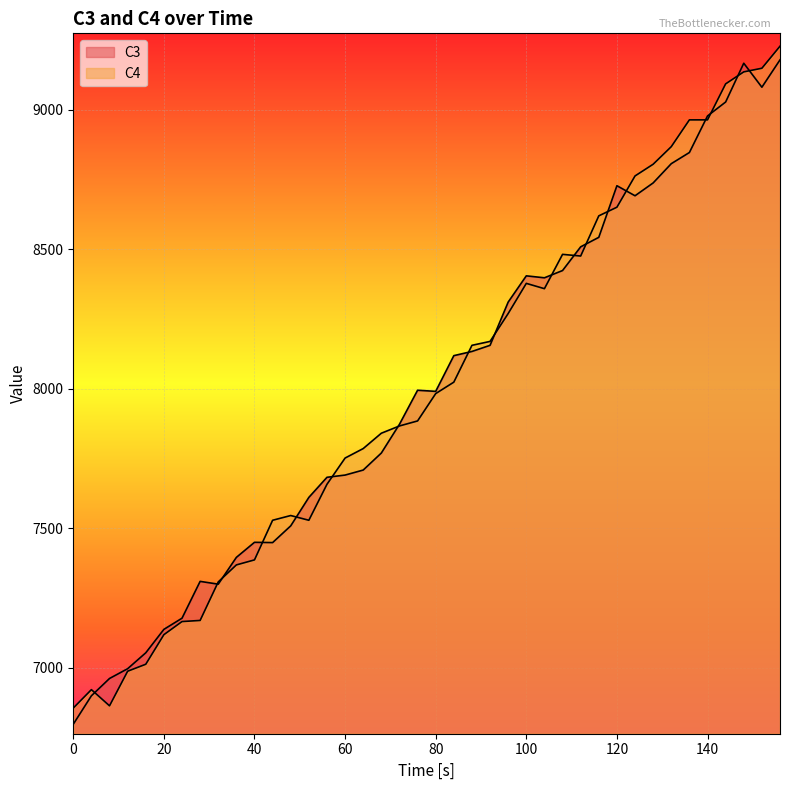

The C3 series shows 12360 at 52. True or false?

False